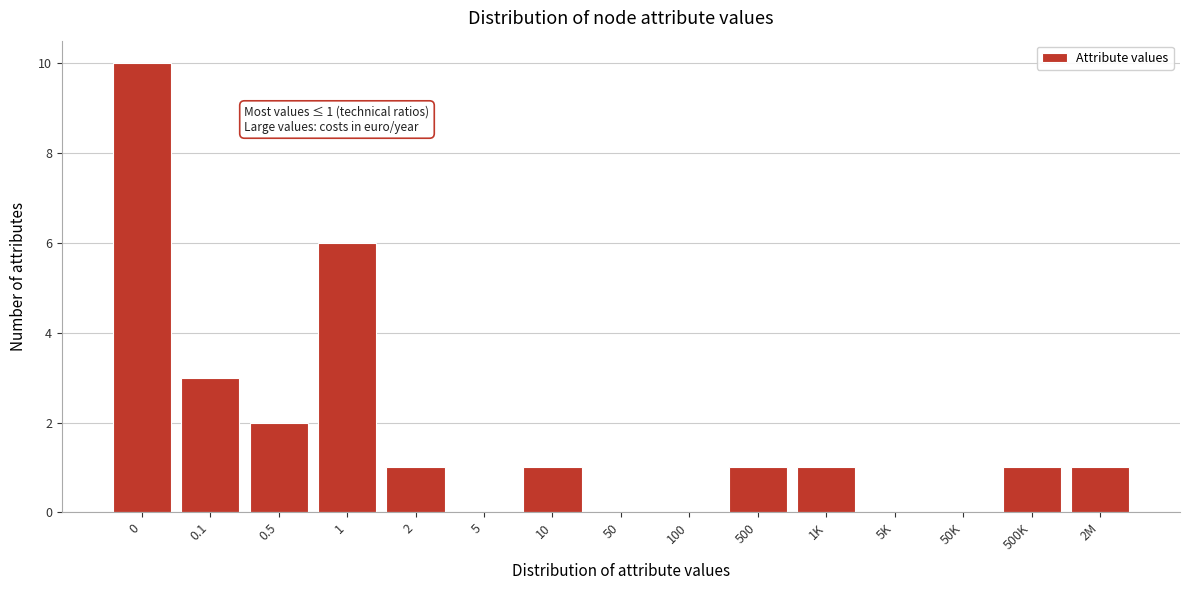

Reading right to left, list all the values displayed in this chart.

2M=1	500K=1	50K=0	5K=0	1K=1	500=1	100=0	50=0	10=1	5=0	2=1	1=6	0.5=2	0.1=3	0=10